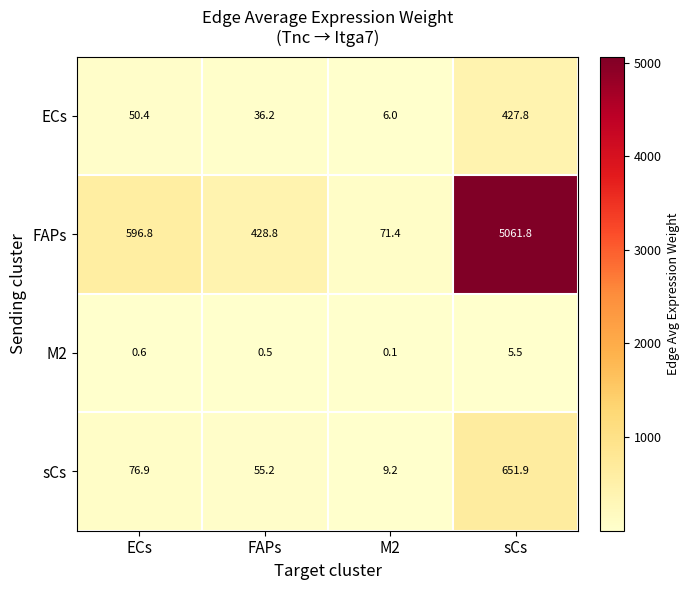

What is the highest value of the M2 series?

5.5